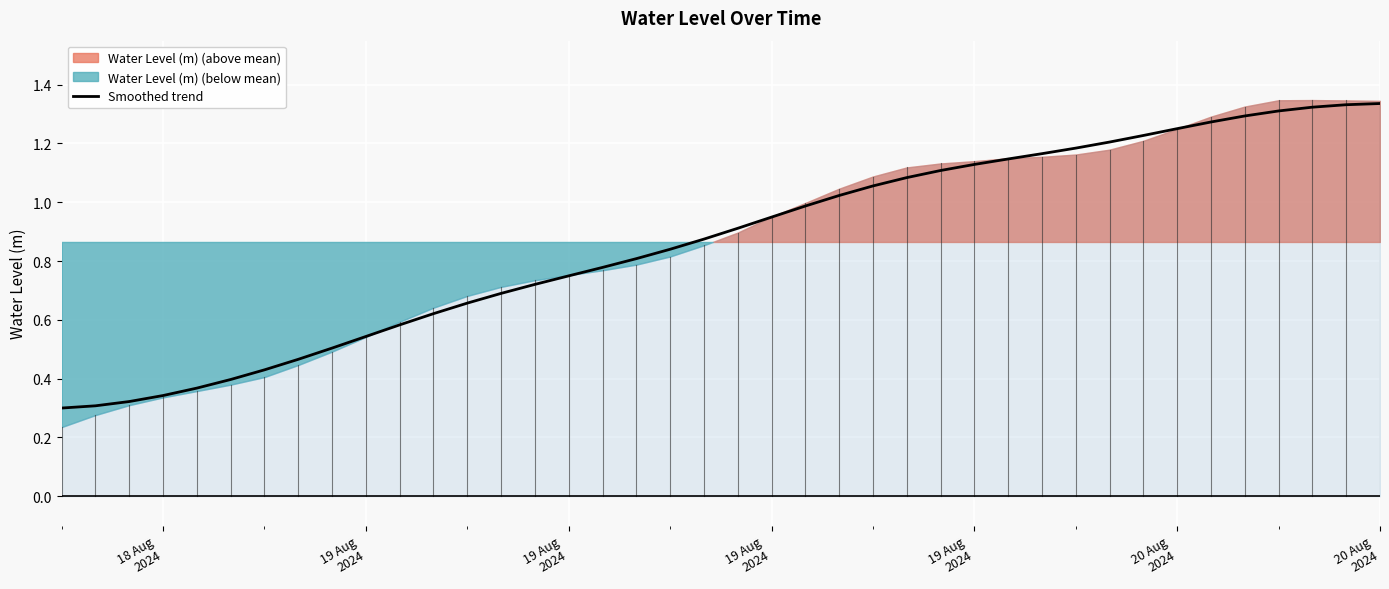

Reading left to right, extract all data points from this chart.

0.3	0.3	0.3	0.3	0.4	0.4	0.4	0.5	0.5	0.5	0.6	0.6	0.7	0.7	0.7	0.7	0.8	0.8	0.8	0.9	0.9	0.9	1.0	1.0	1.1	1.1	1.1	1.1	1.1	1.2	1.2	1.2	1.2	1.3	1.3	1.3	1.3	1.3	1.3	1.3